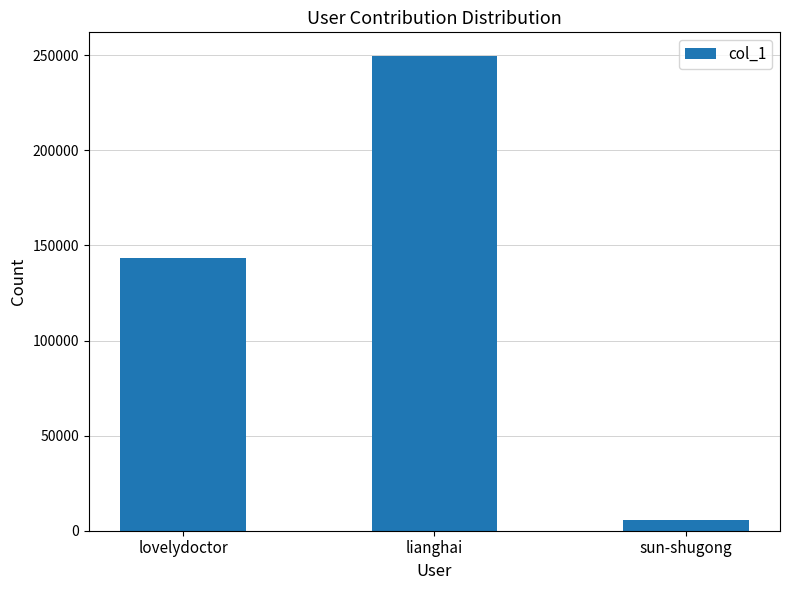

Reading left to right, list all the values displayed in this chart.

143118	249536	5677